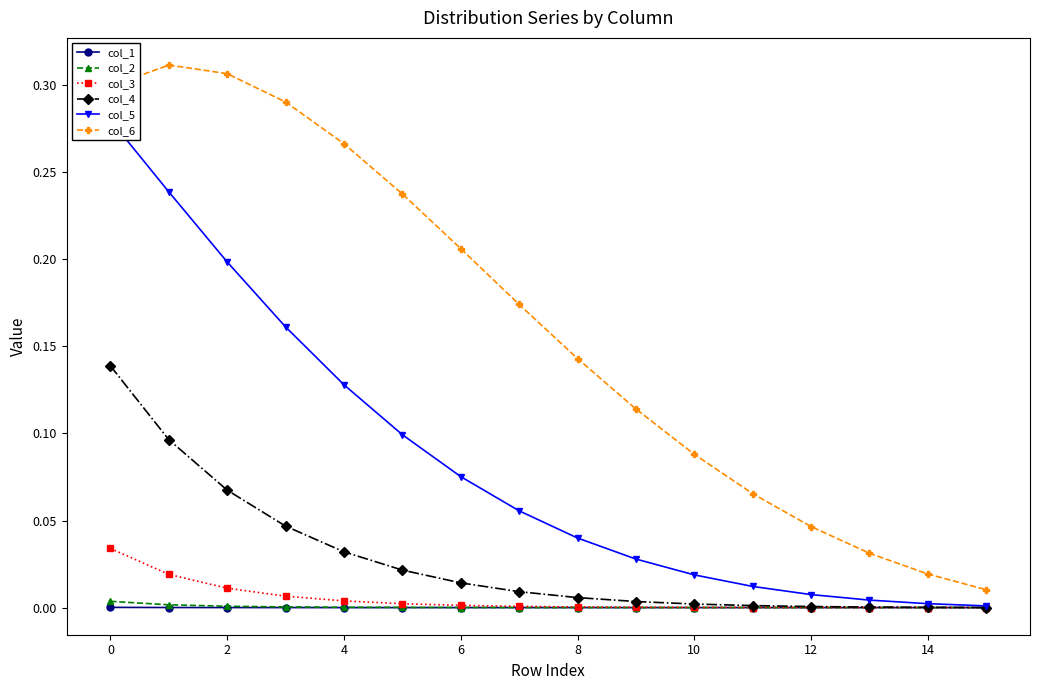

Is it true that col_1 equals 0.0 at 14?

False